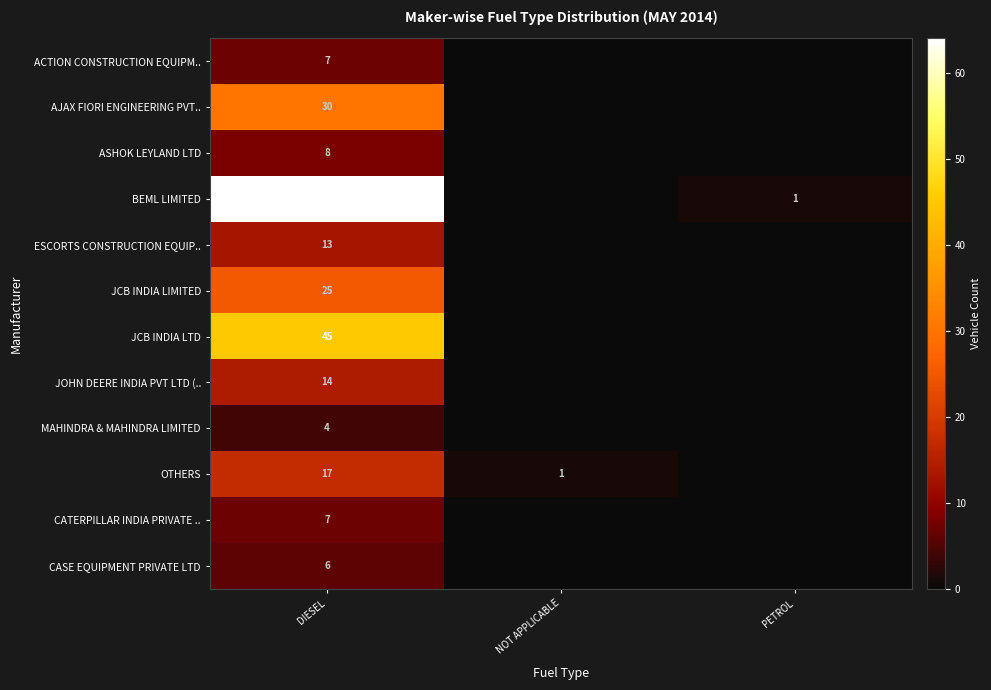

Is it true that ESCORTS CONSTRUCTION EQUIP.. equals 18 at DIESEL?

False